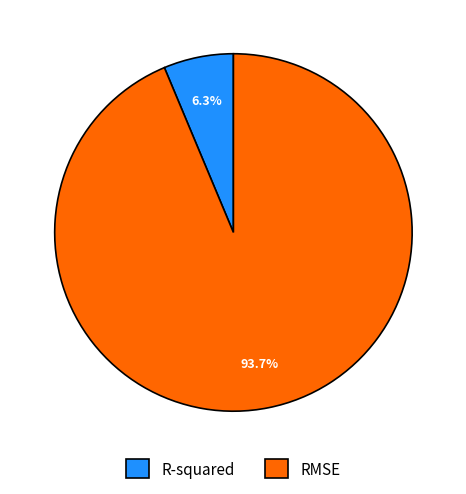

To the nearest percent, what is the difference between the largest and smallest slice percentages?

87%